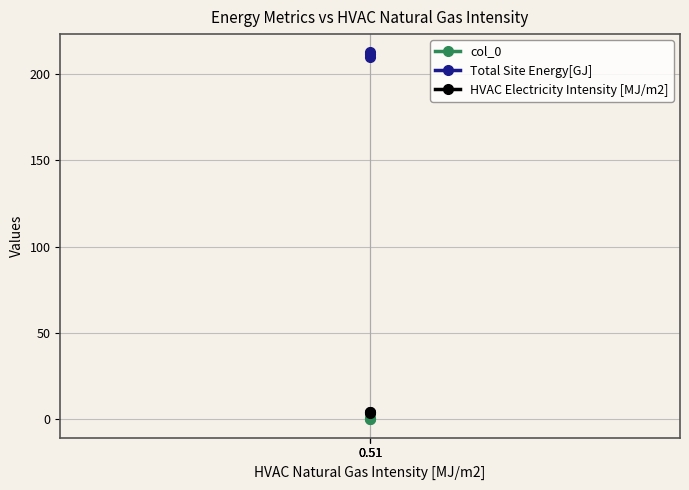

Reading right to left, list all the values displayed in this chart.

col_0: 0.1	0.7	0.2
Total Site Energy[GJ]: 212.3	209.5	211.5
HVAC Electricity Intensity [MJ/m2]: 4.2	3.6	4.0